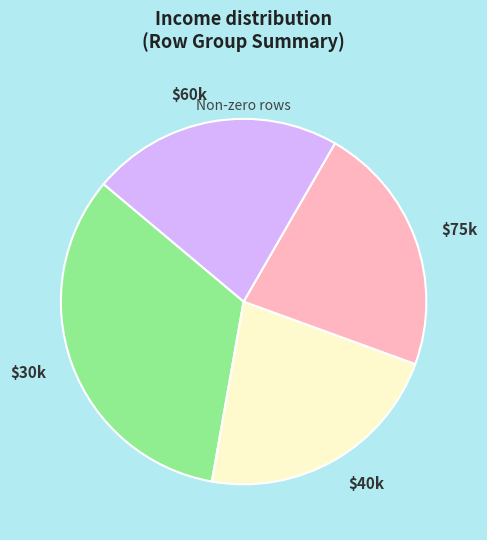

Does any single category account for the majority?

No